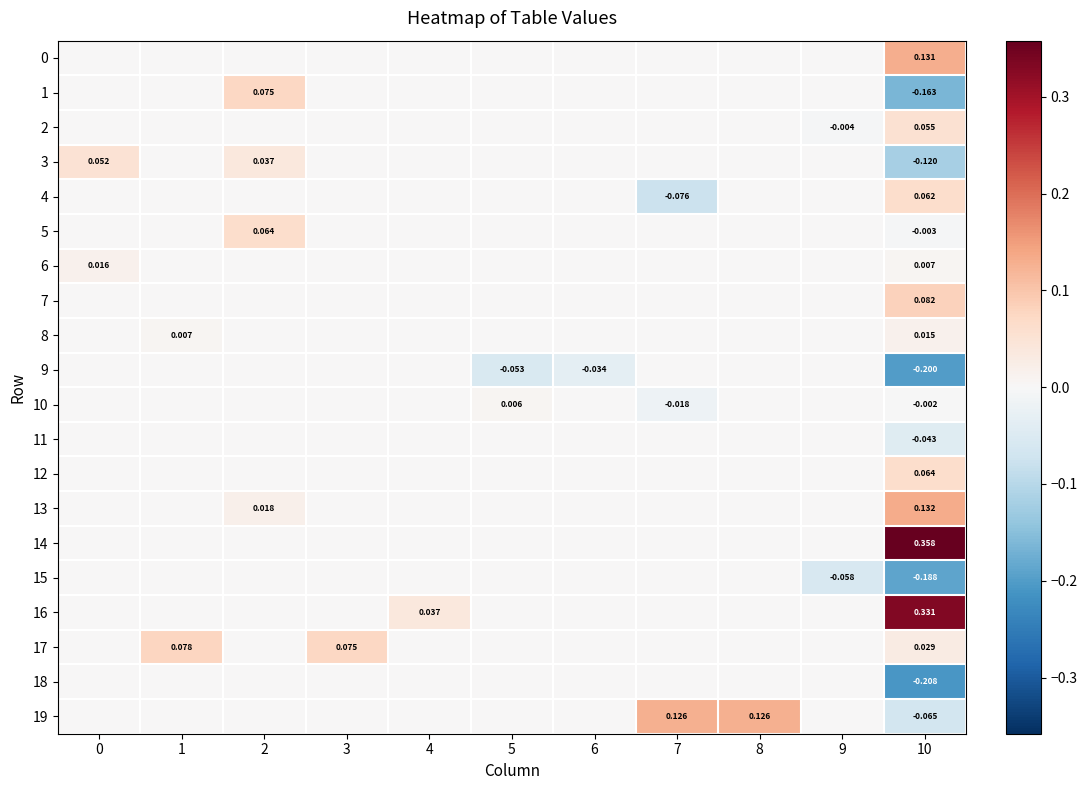

Is it true that 6 equals 0.0 at 6?

False